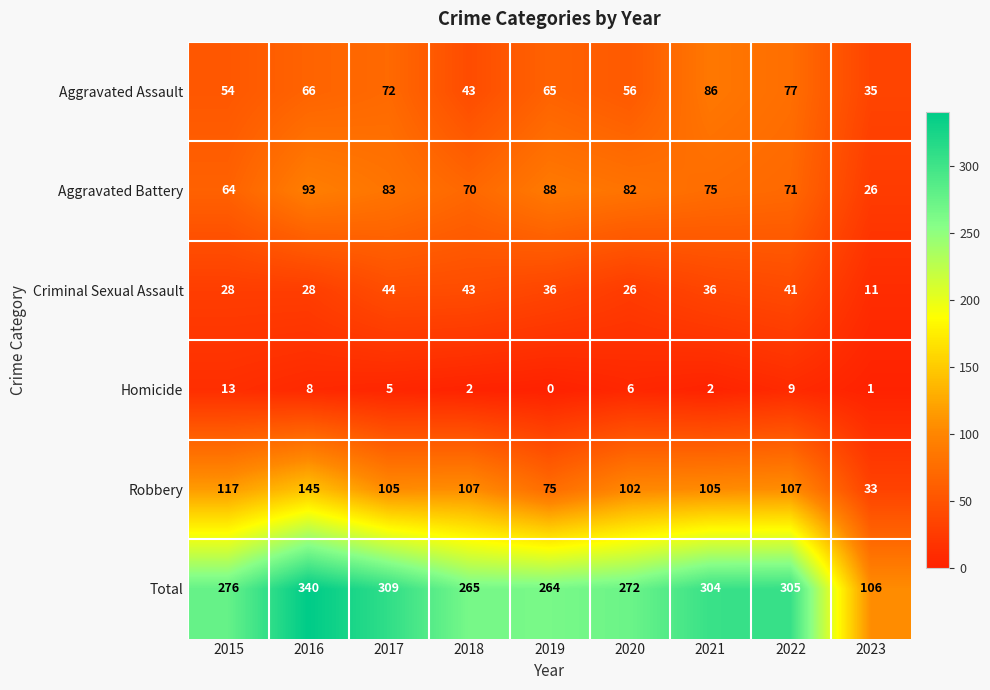

At which label is Total closest to 223?

2019